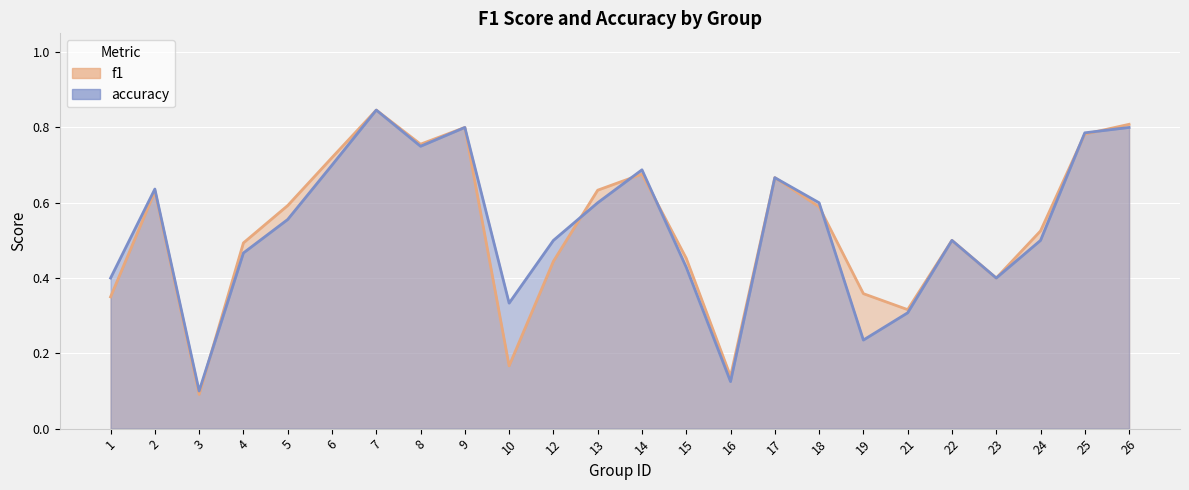

How many interior local peaks does the accuracy series have?

6